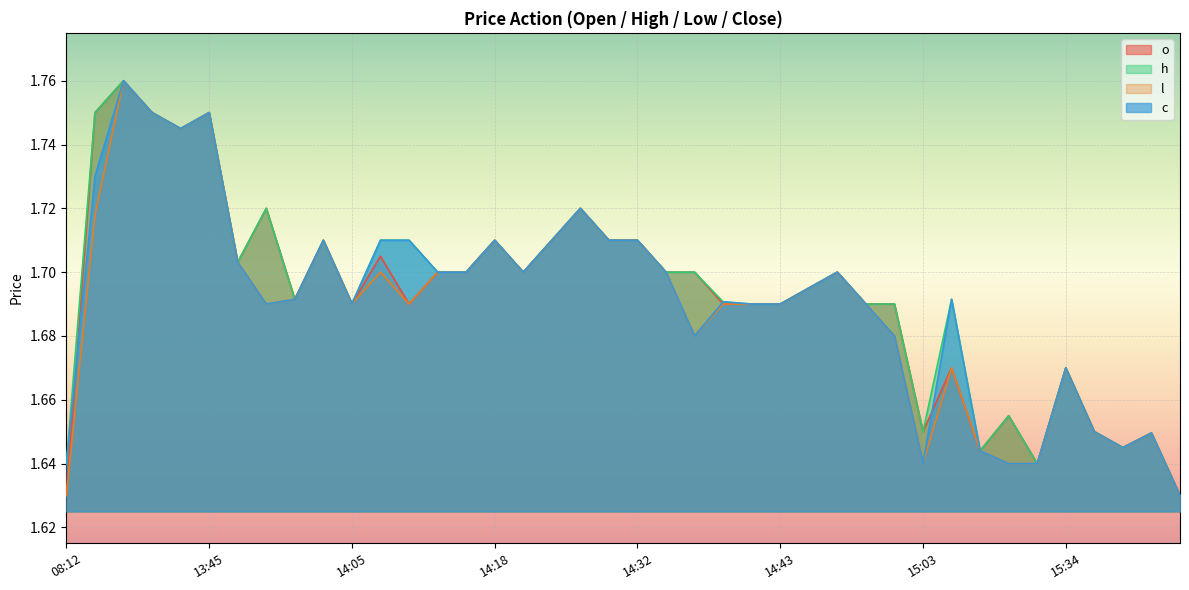

Is it true that o equals 2.6 at 15:03?

False